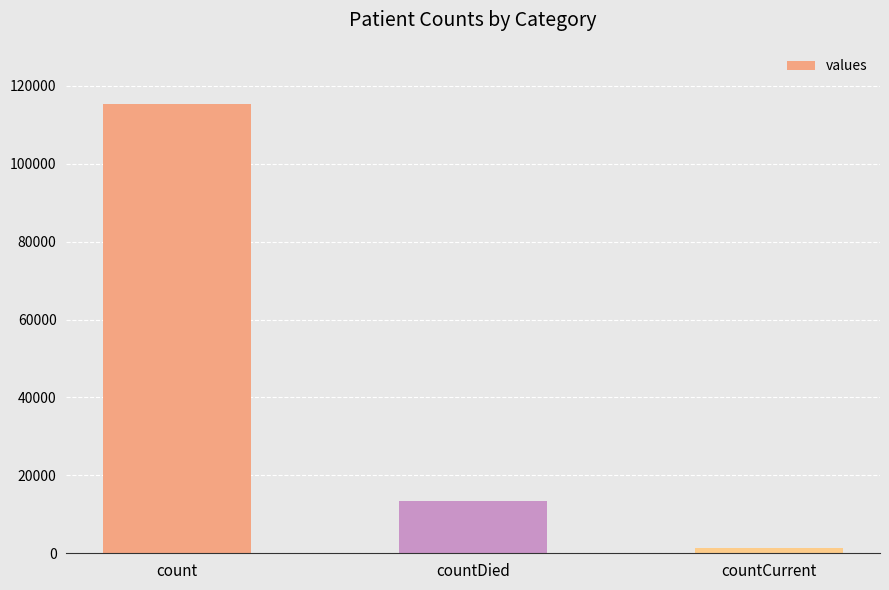

List the labels in order of value, smallest first.

countCurrent, countDied, count